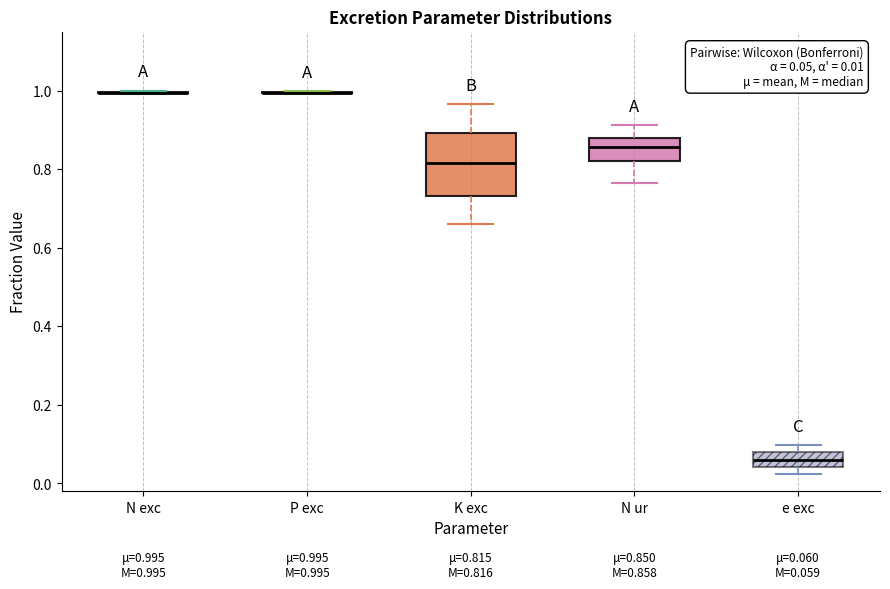

Comparing the boxes themselves (not the whiskers), which one is the tallest?

K exc